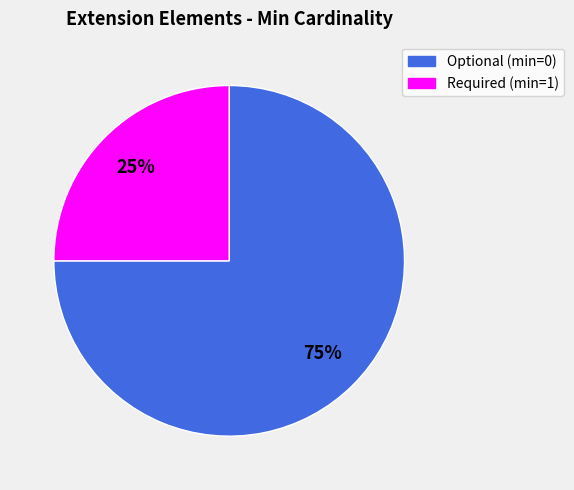

To the nearest percent, what is the difference between the largest and smallest slice percentages?

50%